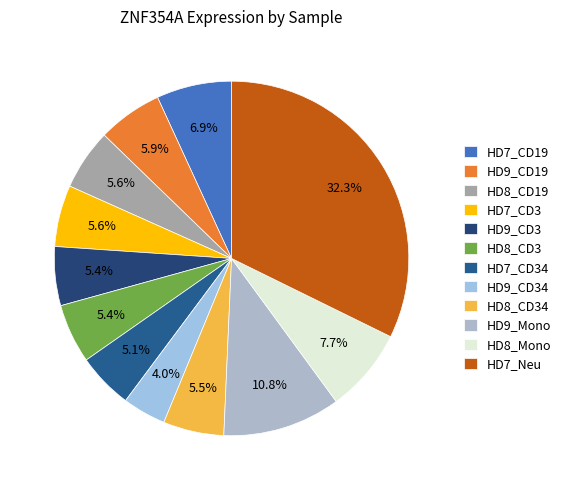

Which slice is the smallest?

HD9_CD34